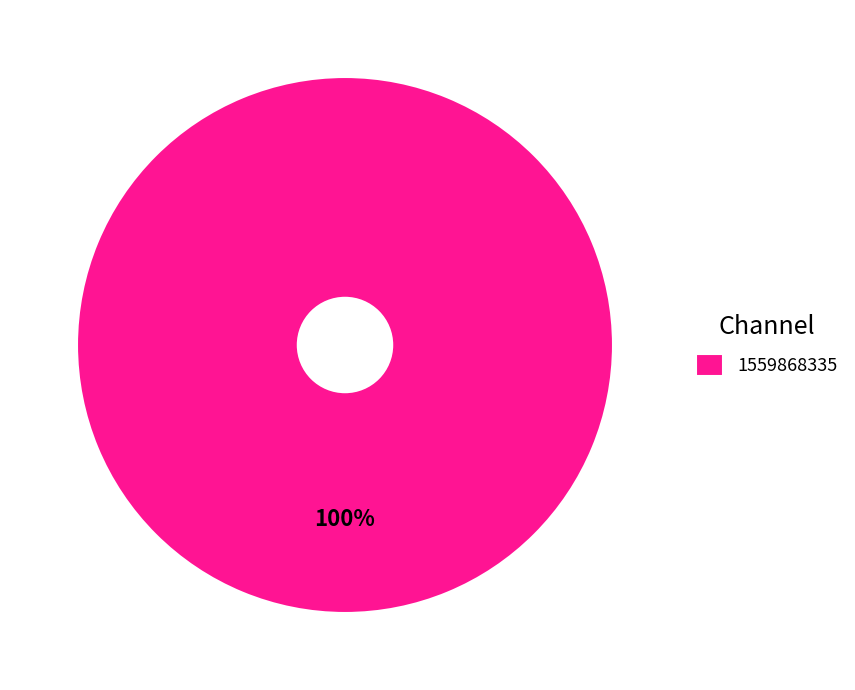

Count the number of slices in the pie.

1